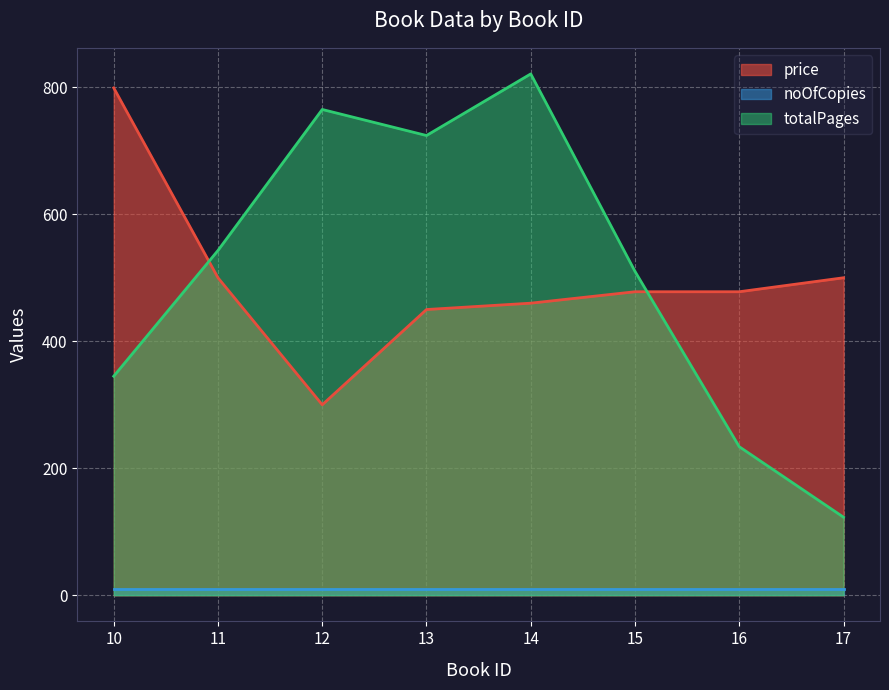

Is the value of totalPages at 12 greater than the value of price at 10?

No